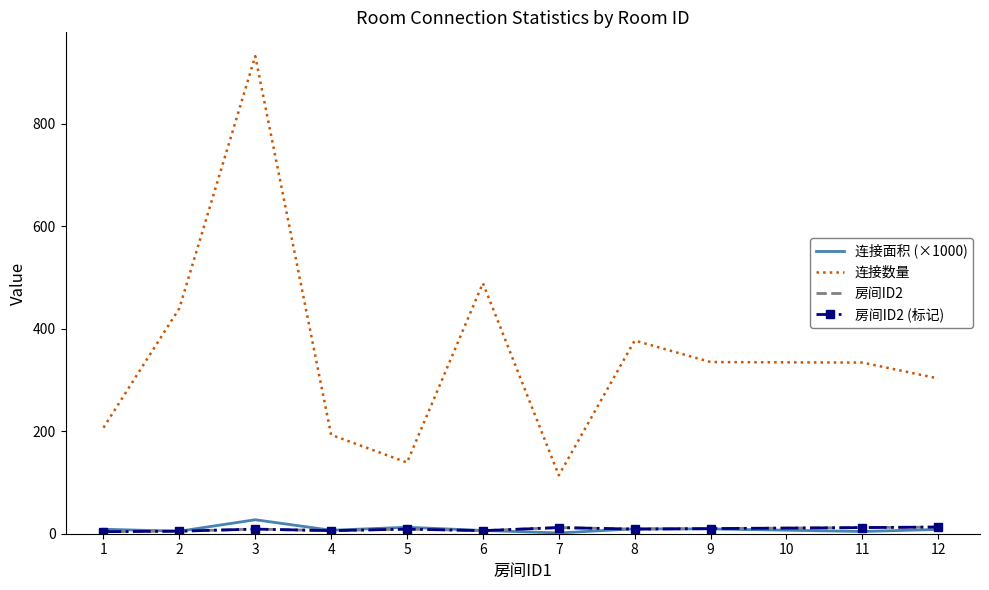

The 连接数量 series shows 334.0 at 11. True or false?

True